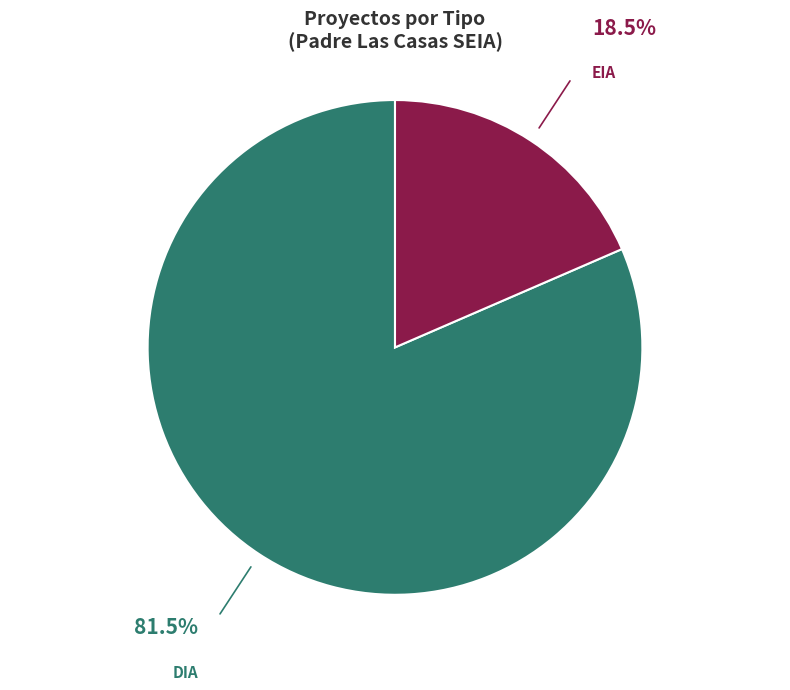

Combined, do DIA and EIA account for over 50%?

Yes